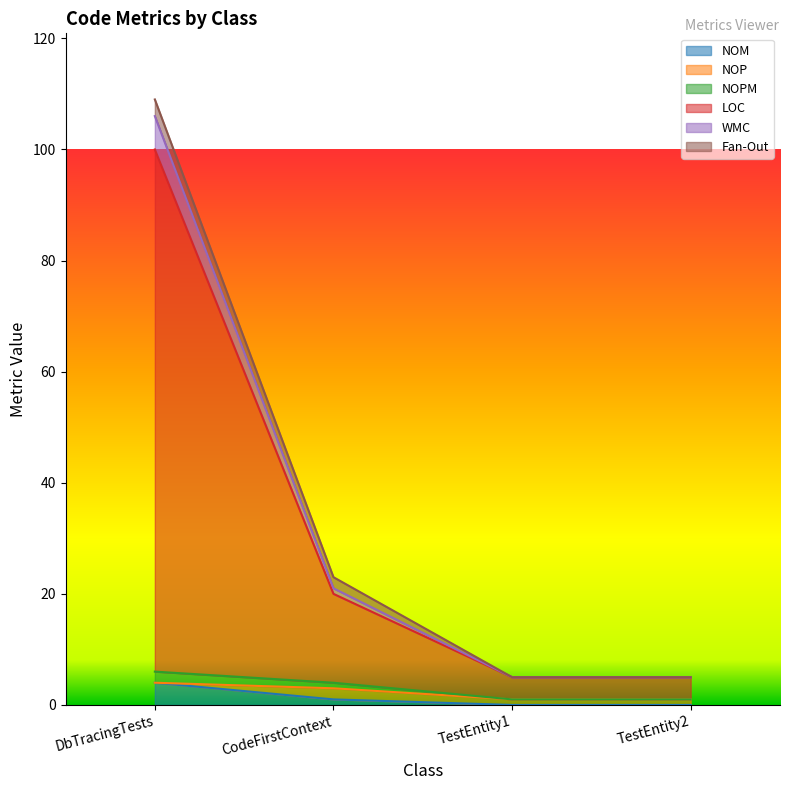

The LOC series shows 20 at CodeFirstContext. True or false?

True